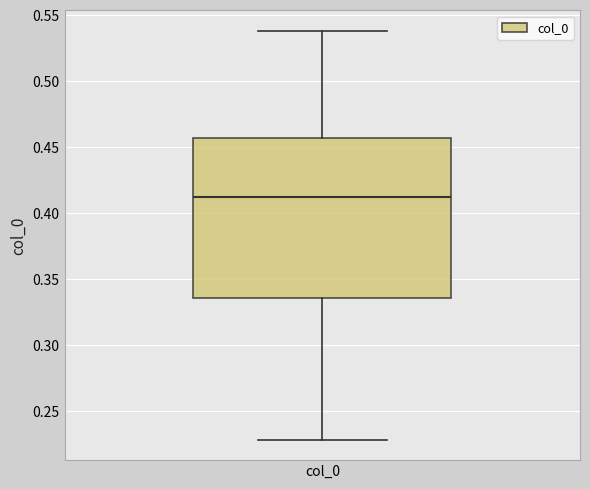

Read this box plot against the y-axis: the position of the median line, the range covered by the box, and the ends of both whiskers. The values are not printed on the chart, so give them approximately, as read against the axis.

median 0.410, box 0.335 to 0.455, whiskers 0.230 to 0.540